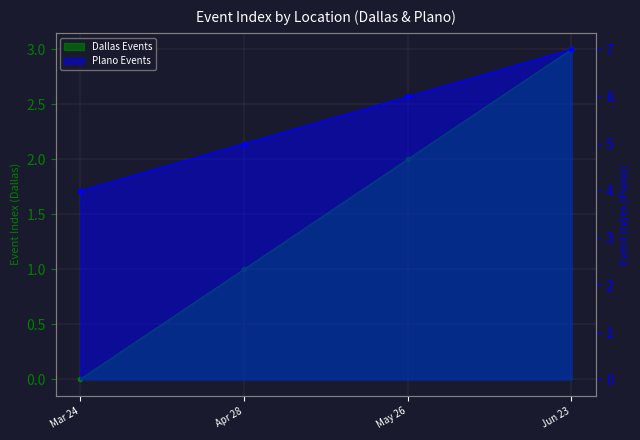

What are all the series names shown in the legend?

Dallas Events, Plano Events